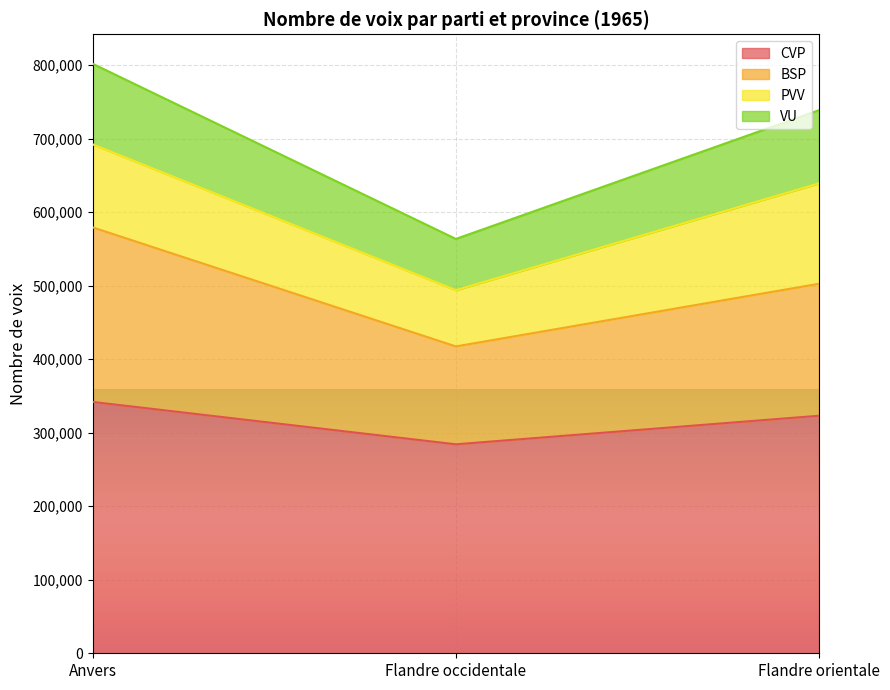

Where is CVP nearest to the value 312996?

Flandre orientale